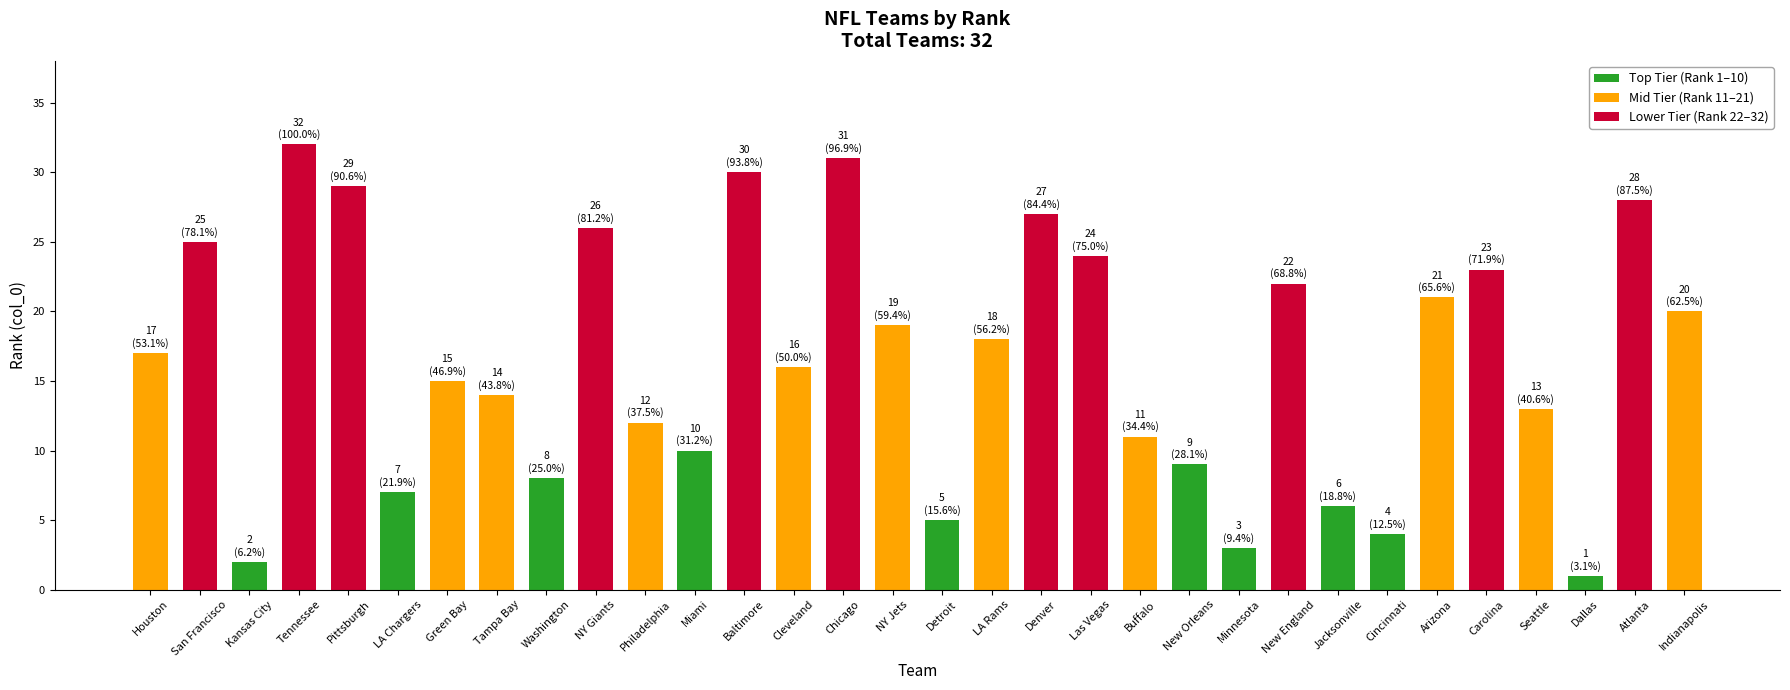

Reading left to right, list all the values displayed in this chart.

Houston=17	San Francisco=25	Kansas City=2	Tennessee=32	Pittsburgh=29	LA Chargers=7	Green Bay=15	Tampa Bay=14	Washington=8	NY Giants=26	Philadelphia=12	Miami=10	Baltimore=30	Cleveland=16	Chicago=31	NY Jets=19	Detroit=5	LA Rams=18	Denver=27	Las Vegas=24	Buffalo=11	New Orleans=9	Minnesota=3	New England=22	Jacksonville=6	Cincinnati=4	Arizona=21	Carolina=23	Seattle=13	Dallas=1	Atlanta=28	Indianapolis=20